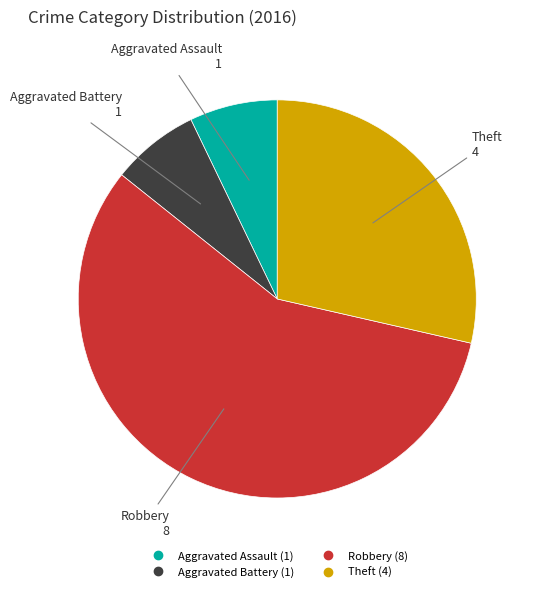

Which category has the biggest portion of the pie?

Robbery